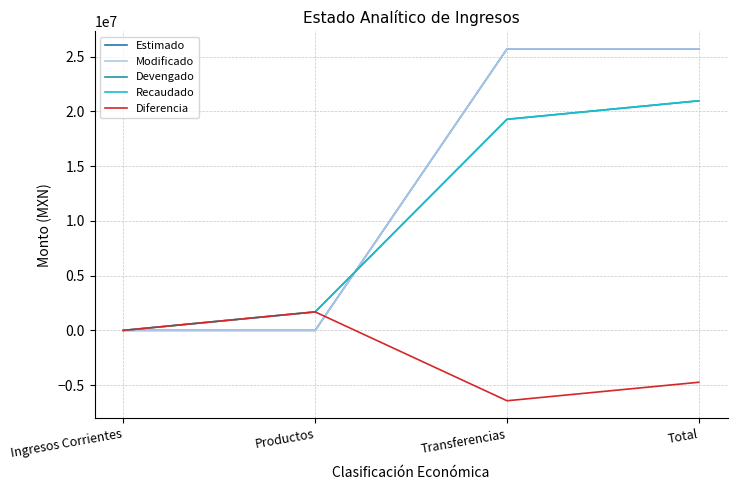

Where does the Diferencia series first go above 0?

Productos